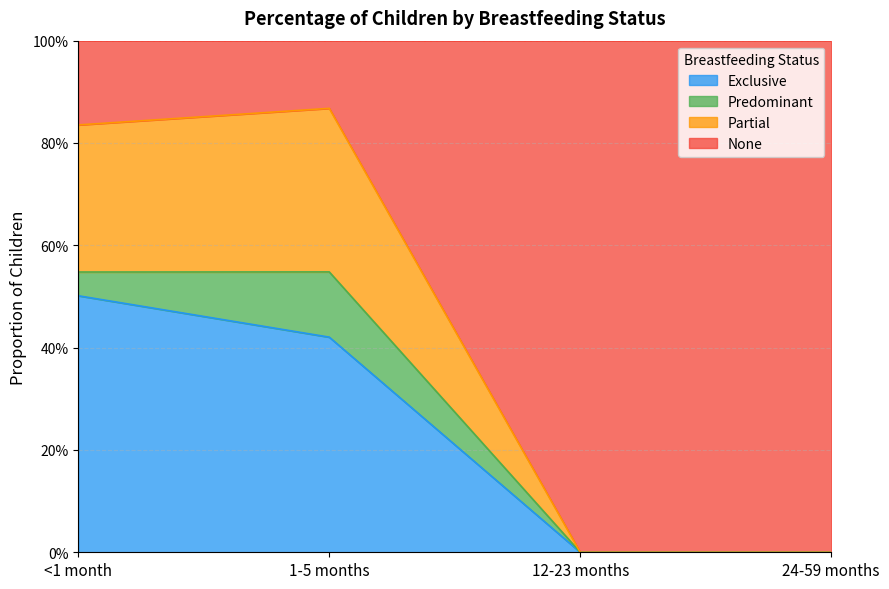

Does the chart display data point markers on the line(s)?

No